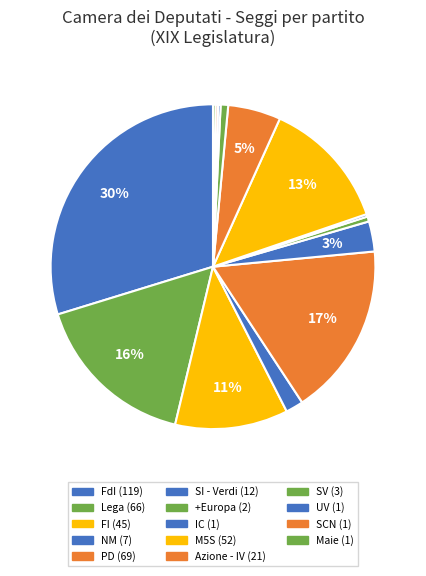

How many segments does this pie chart have?

14